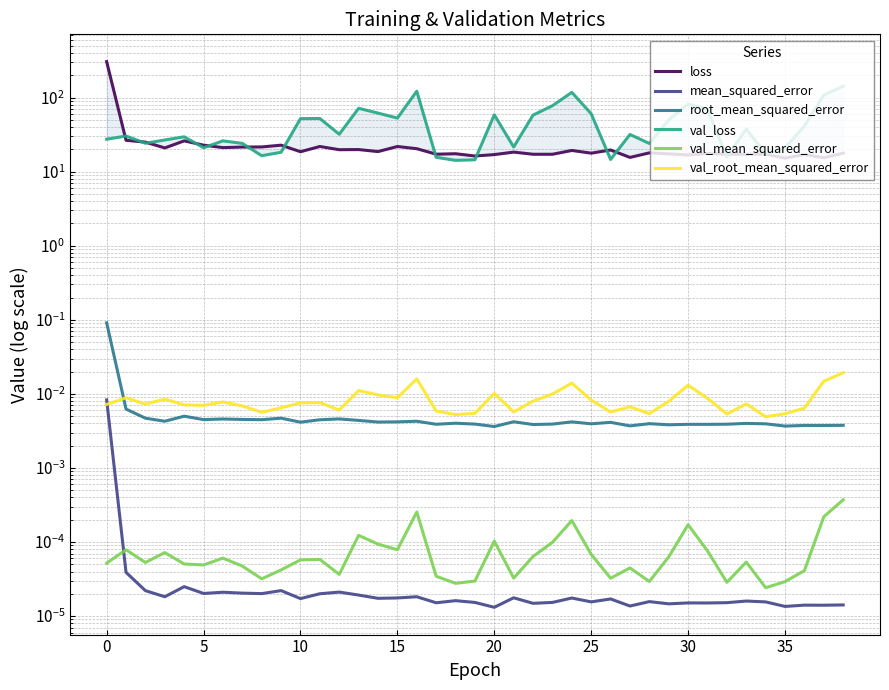

The value of mean_squared_error at 30 is 0.0. True or false?

True